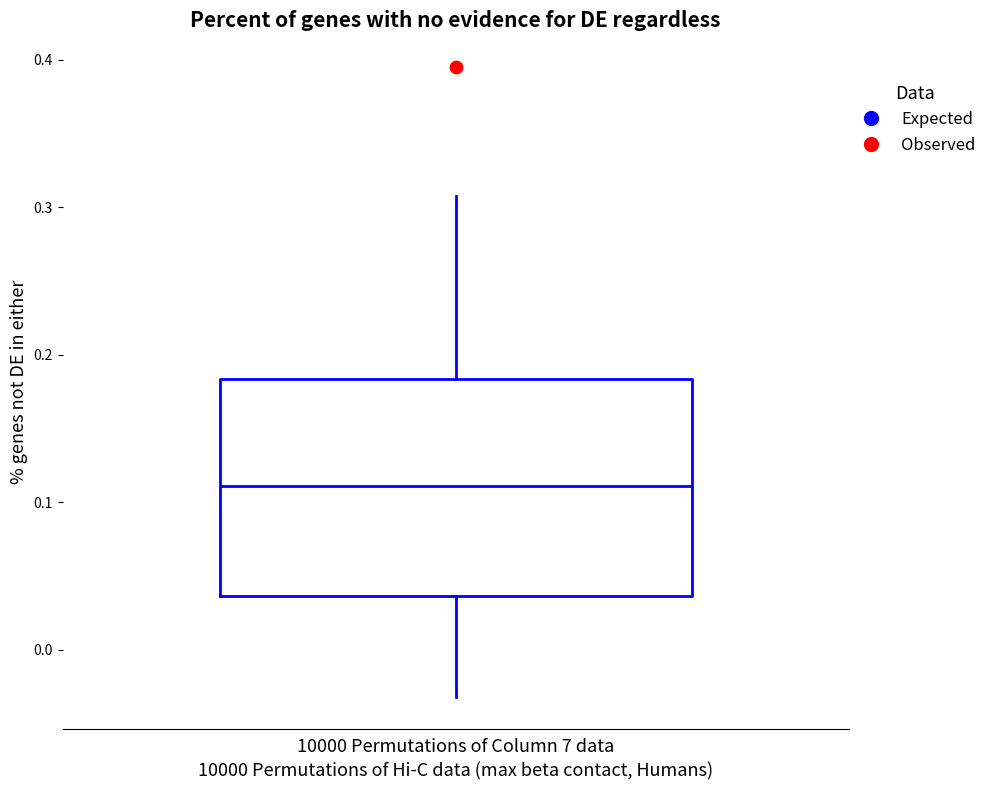

Where does the lower whisker of the box for 10000 Permutations of Column 7 data end on the y-axis? The values are not printed on the chart, so give them approximately, as read against the axis.

-0.03